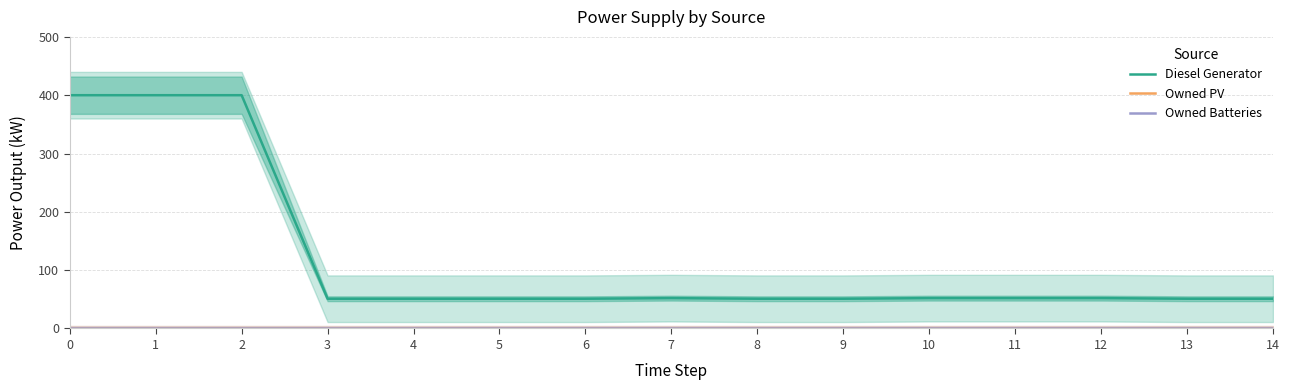

Does the chart display data point markers on the line(s)?

No